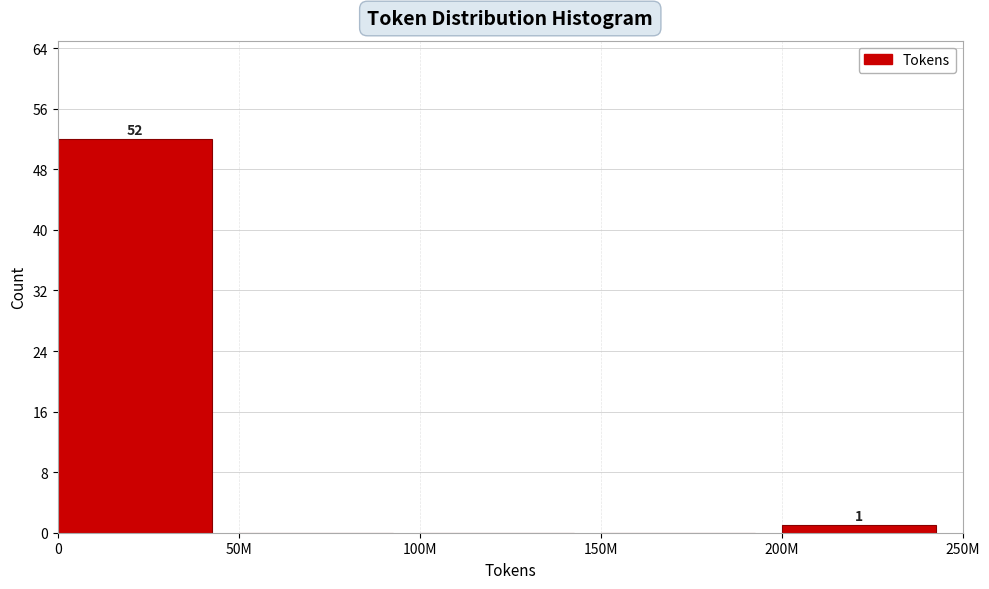

Reading right to left, list all the values displayed in this chart.

200M=1	150M=0	100M=0	50M=0	0=52